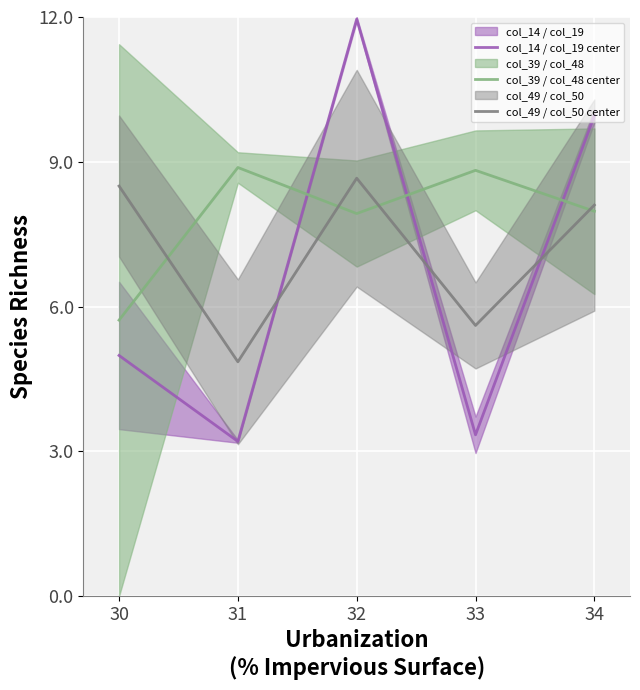

What are all the series names shown in the legend?

col_14 / col_19 center, col_39 / col_48 center, col_49 / col_50 center